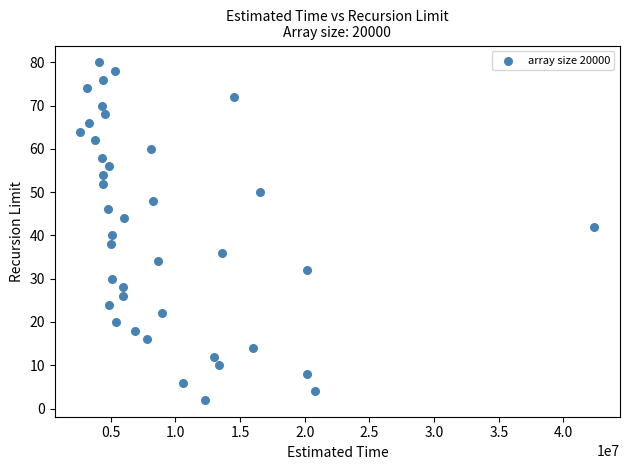

What is the range of Y values (max minus min)?

78